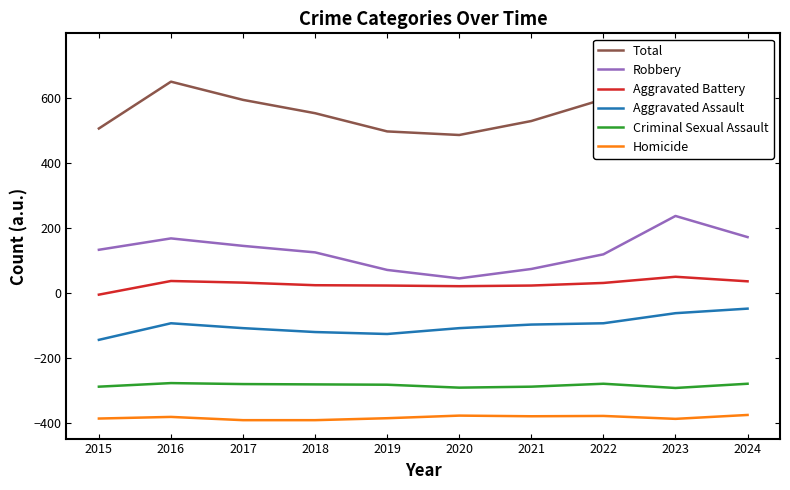

What is the value of the Robbery point at the 3rd from the left?

144